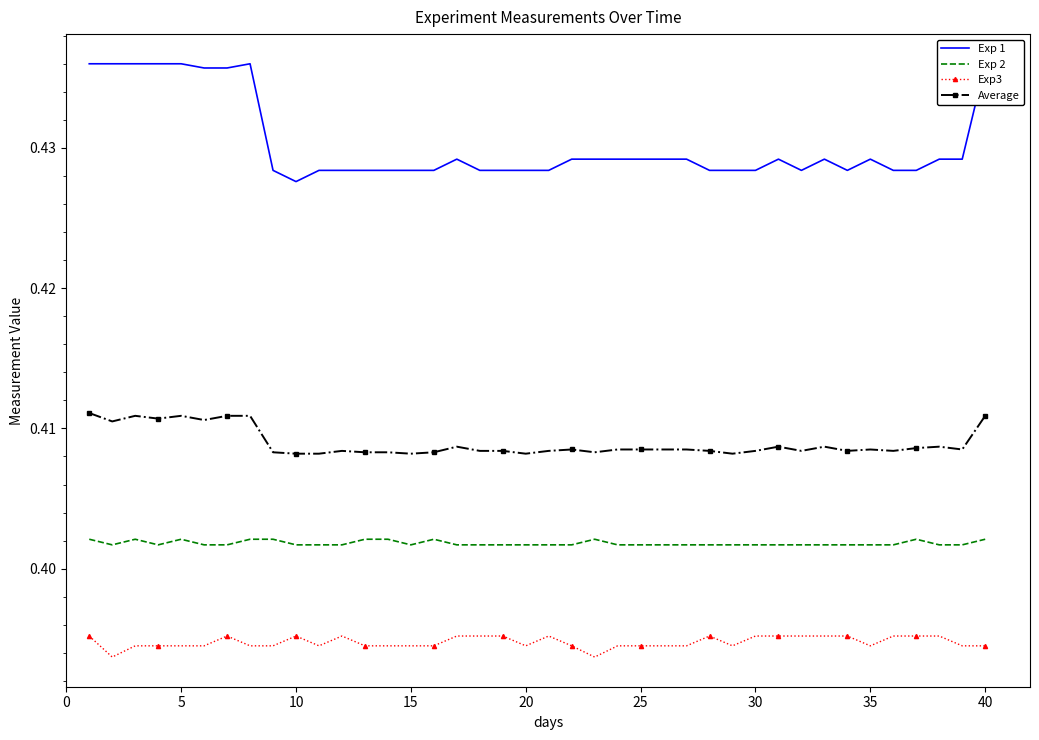

True or false: Exp 2 and Average cross at least once.

False